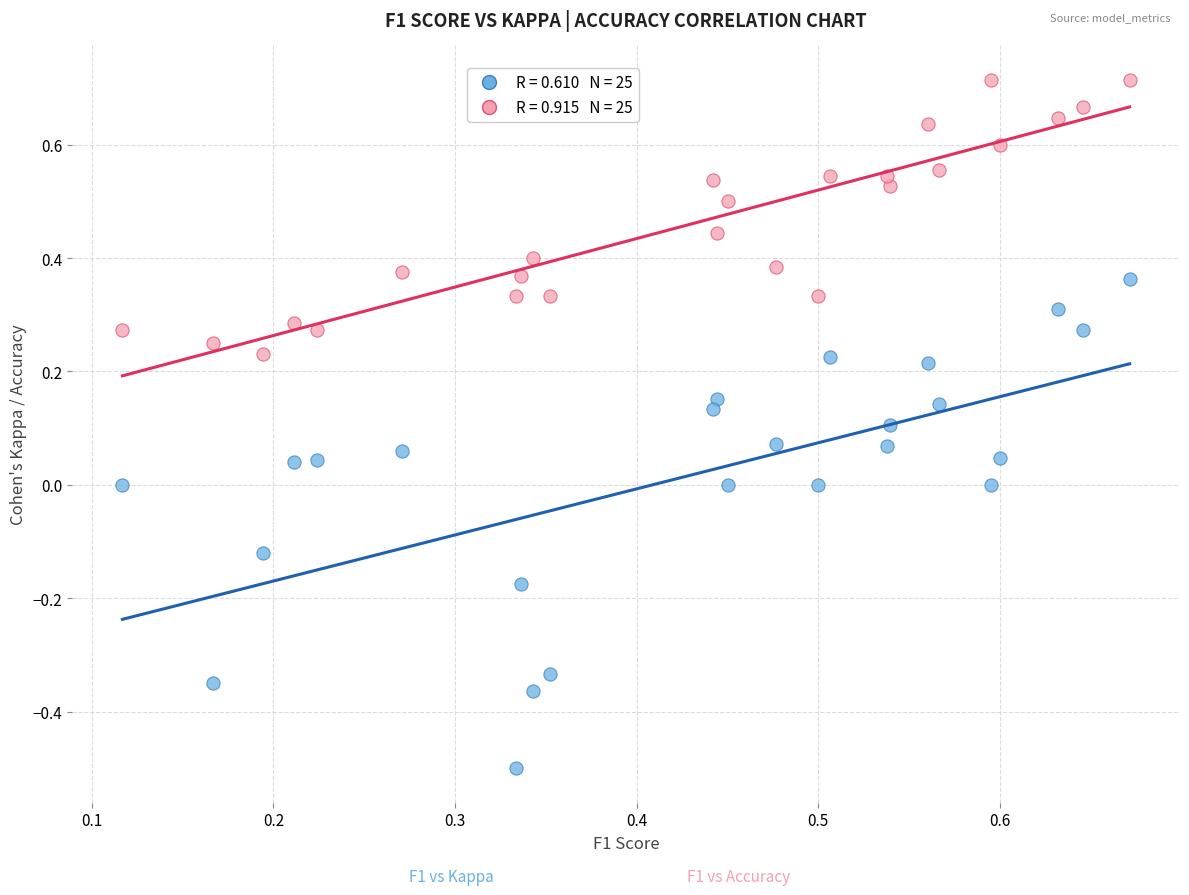

Across all data points, what is the range of Y values (max minus min)?

1.2